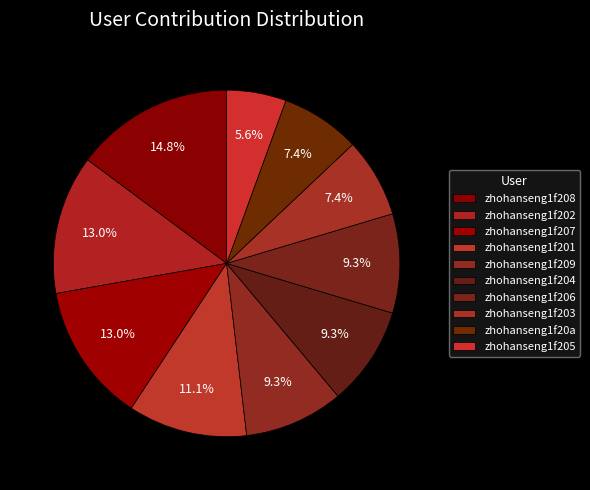

How many segments does this pie chart have?

10